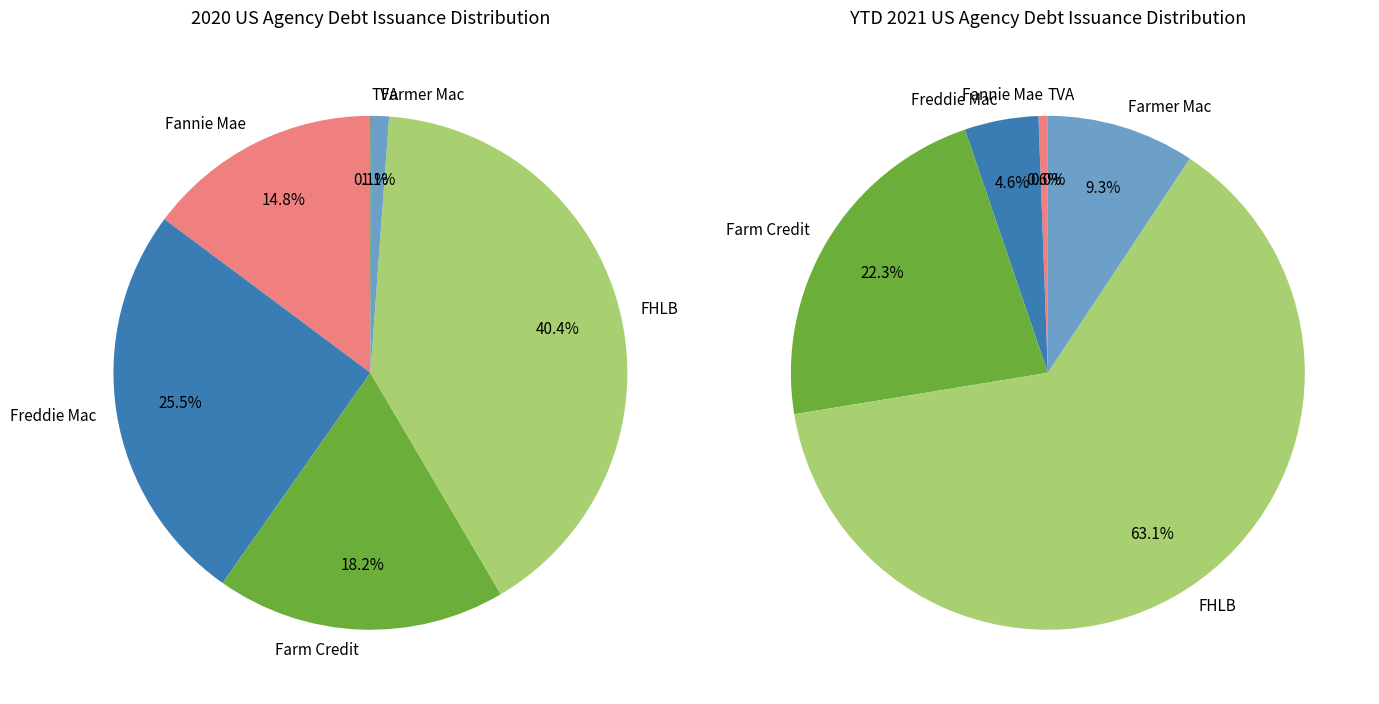

Combined, what portion of the pie is TVA and Farmer Mac?

1.2%